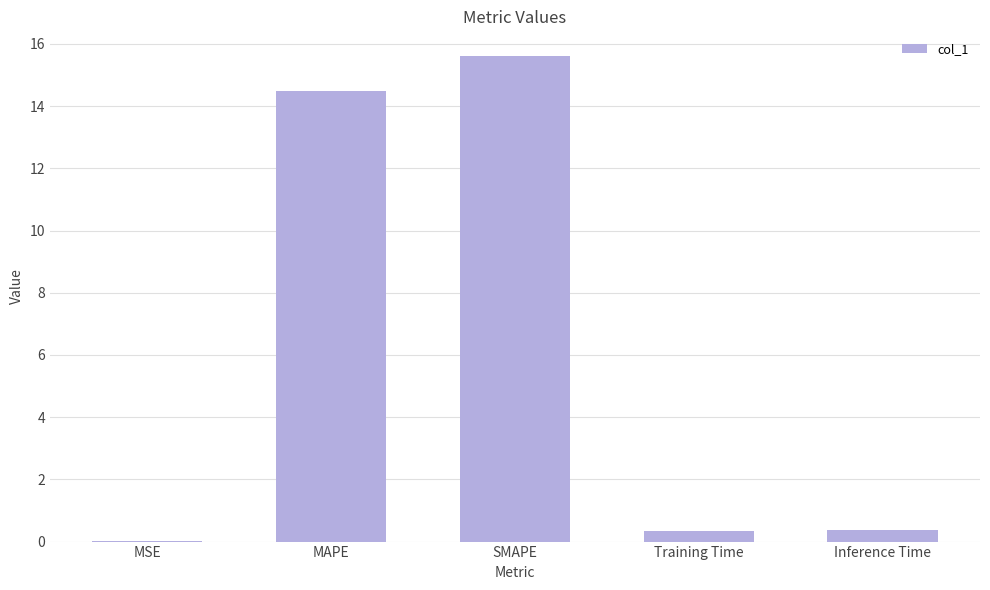

Is it true that the value at SMAPE is 6.4?

False